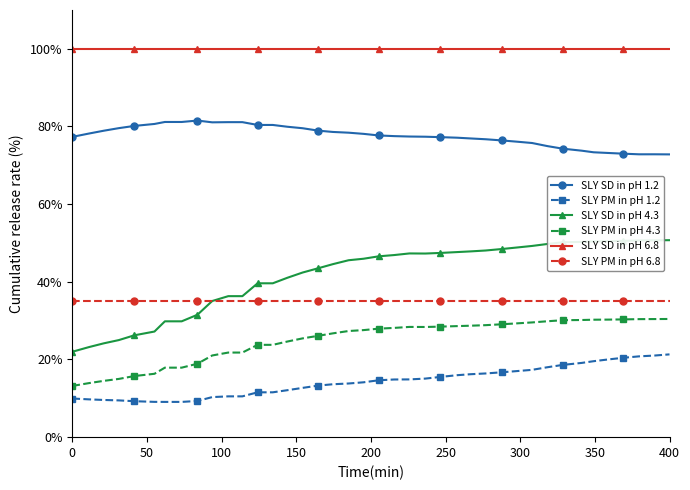

What is the value of the SLY PM in pH 4.3 point at the 21st from the left?

27.9